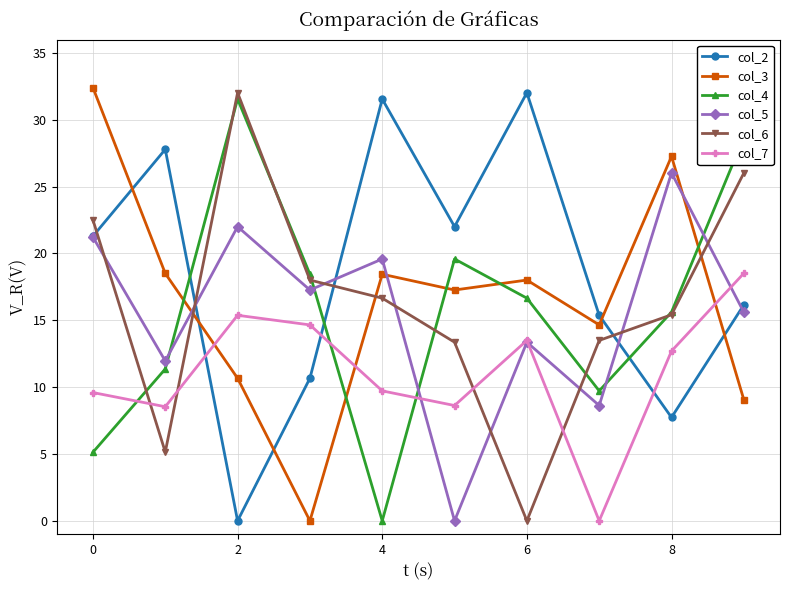

In col_7, how many points are lower than both neighbors (excluding endpoints)?

3